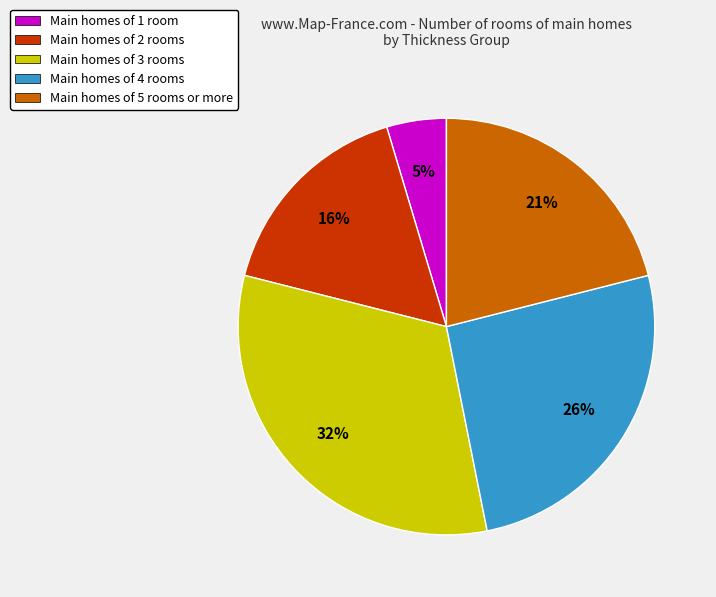

To the nearest percent, what portion does Main homes of 4 rooms represent?

26%